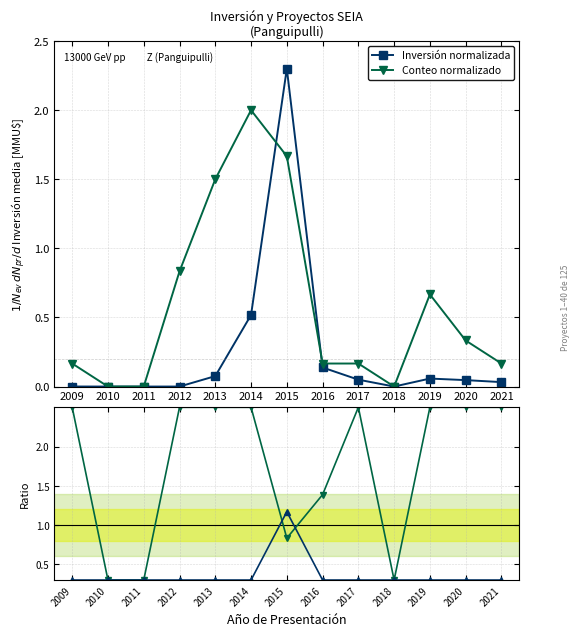

What is the value of the Conteo normalizado point at the 8th from the left?

0.2